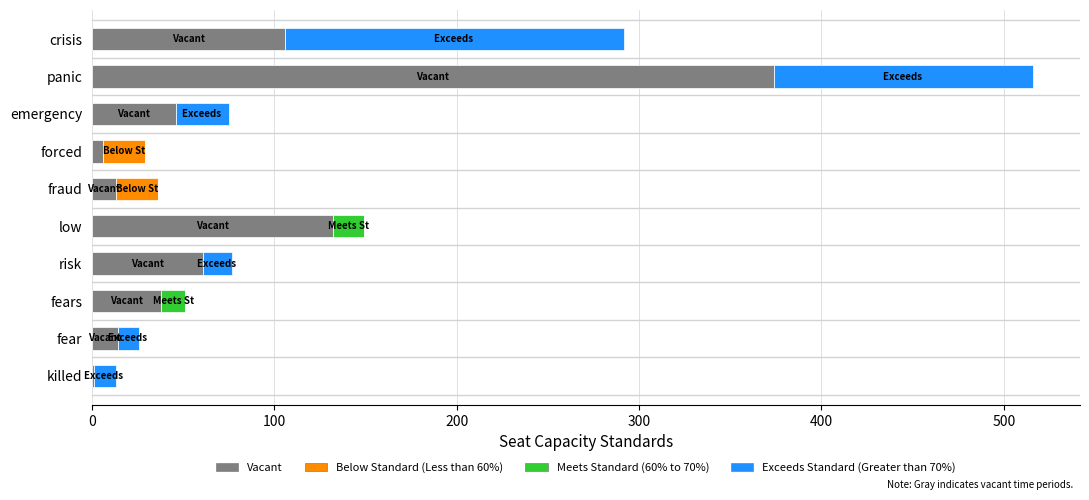

What is the sum of all Vacant values?

791